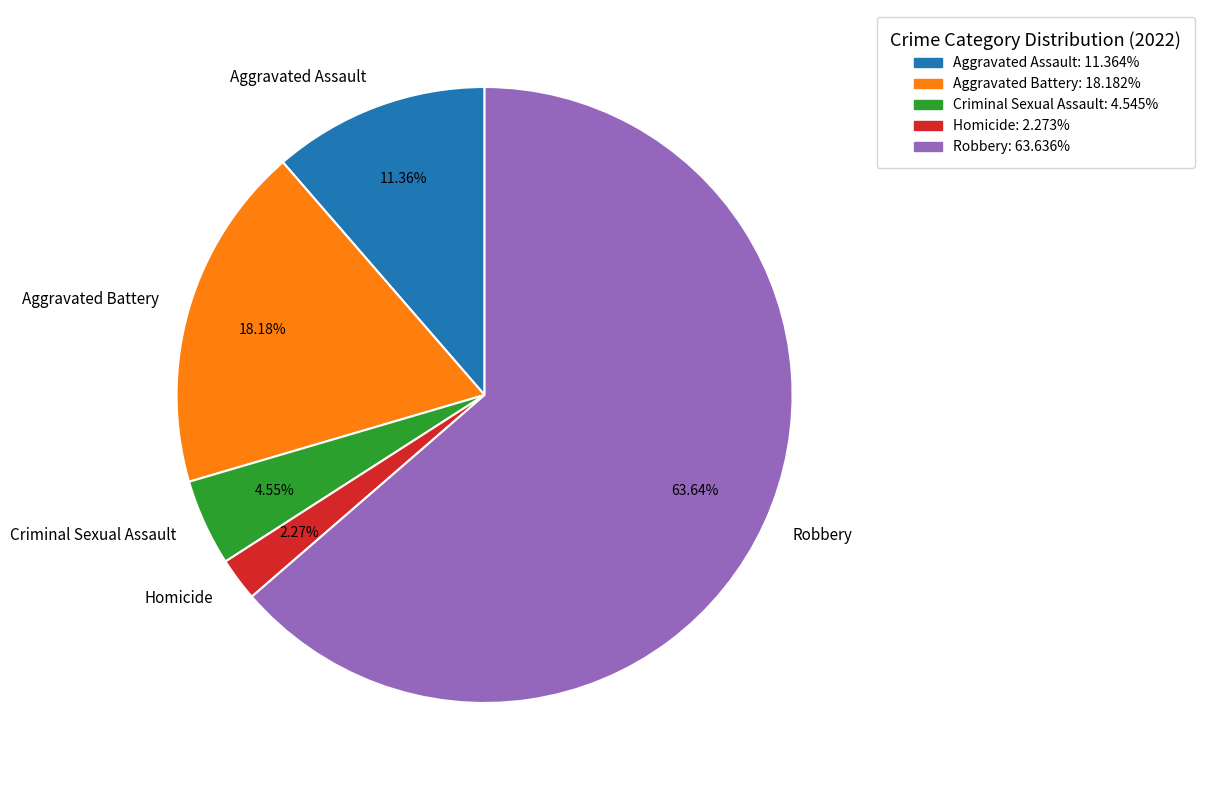

What percentage is NOT represented by Homicide?

97.7%